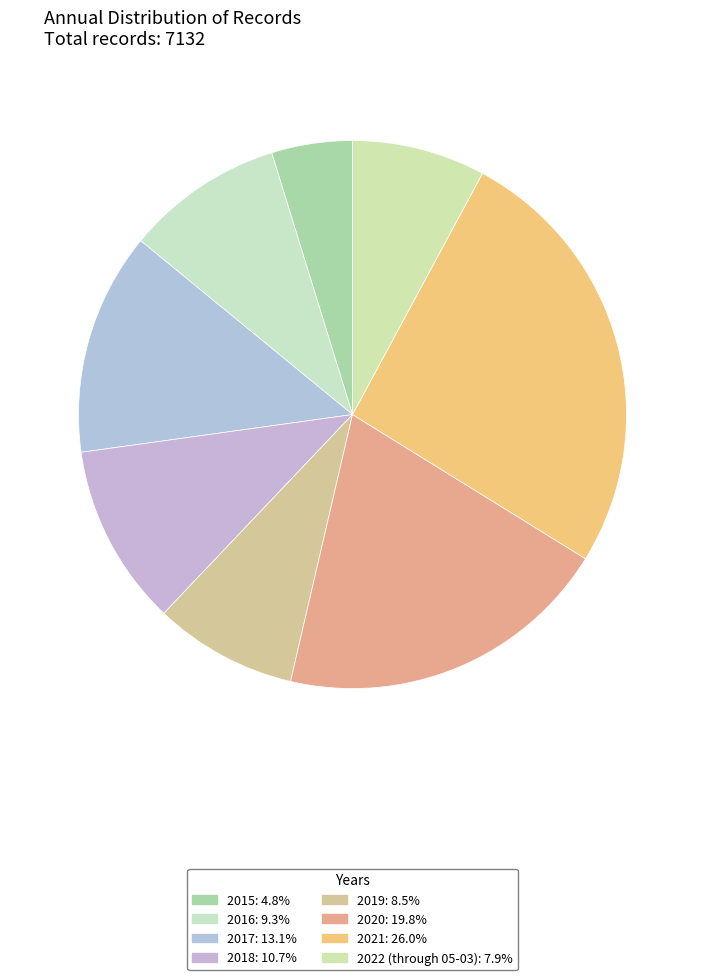

How much of the chart is everything except 2022 (through 05-03)?

92.1%